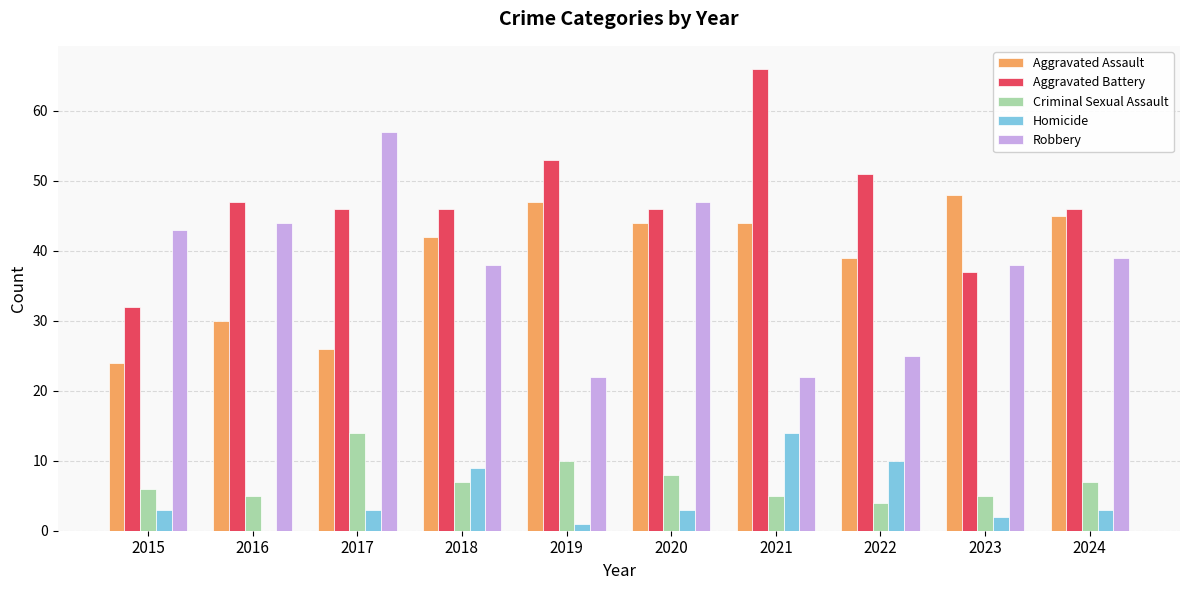

How many distinct data groups are displayed?

5